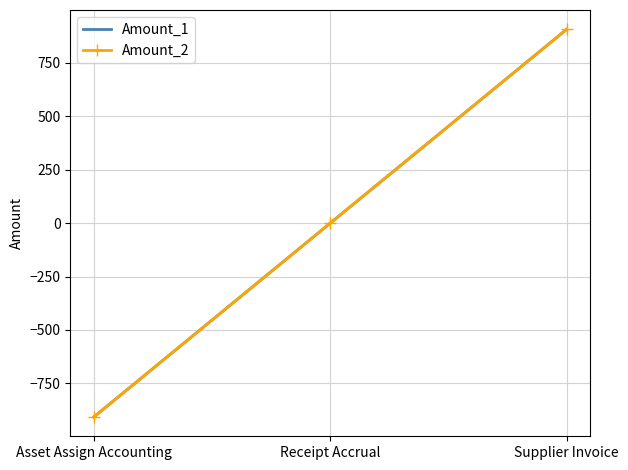

Reading right to left, extract all data points from this chart.

Amount_1: Supplier Invoice=907.4	Receipt Accrual=0.0	Asset Assign Accounting=-907.4
Amount_2: Supplier Invoice=907.4	Receipt Accrual=0.0	Asset Assign Accounting=-907.4